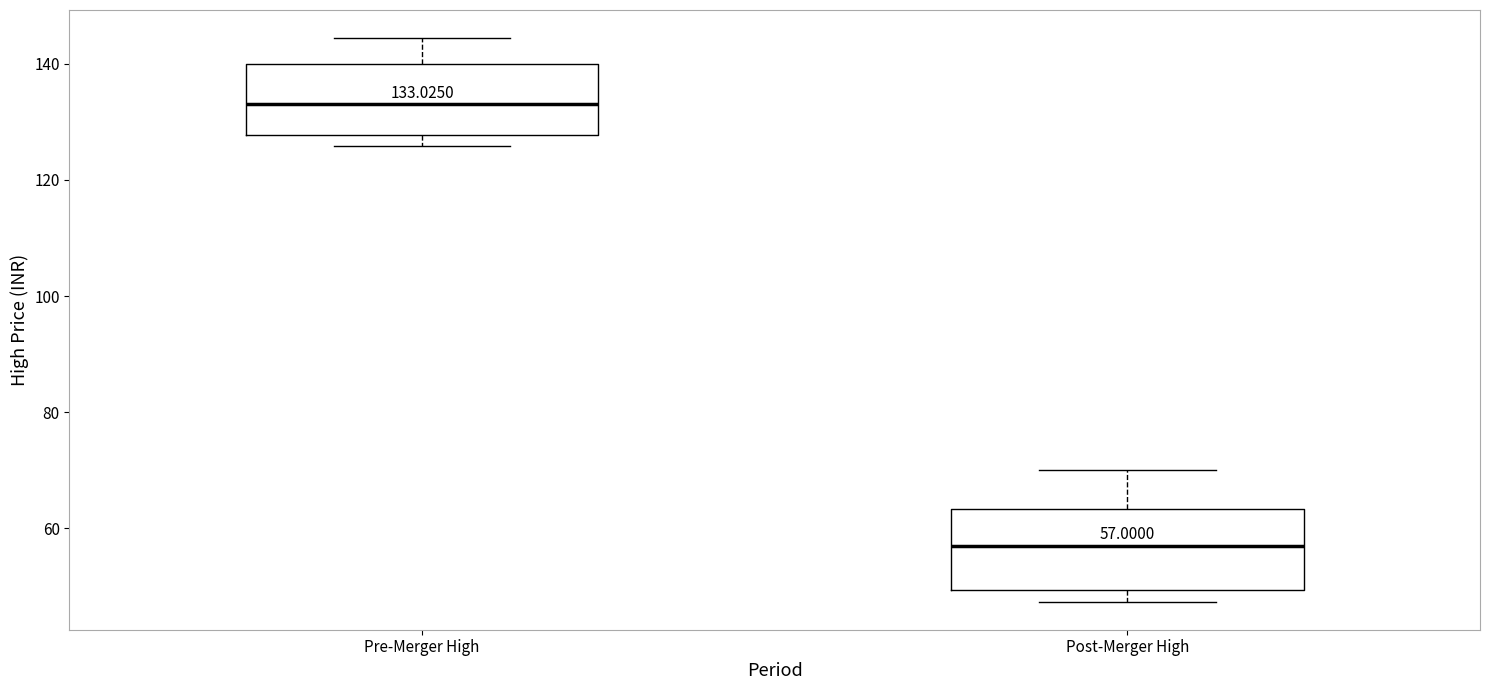

Which box's median line is the highest?

Pre-Merger High